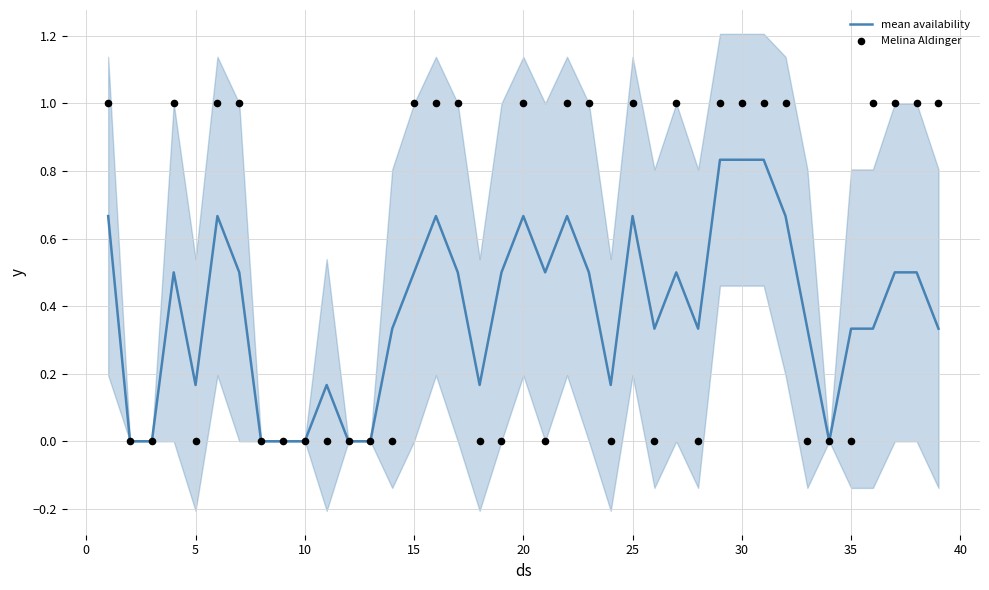

At how many categories does at least one series exceed 0?

31